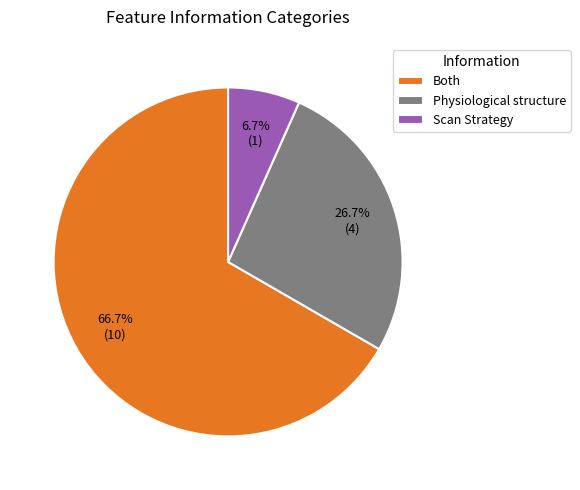

Between Scan Strategy and Both, which is larger?

Both